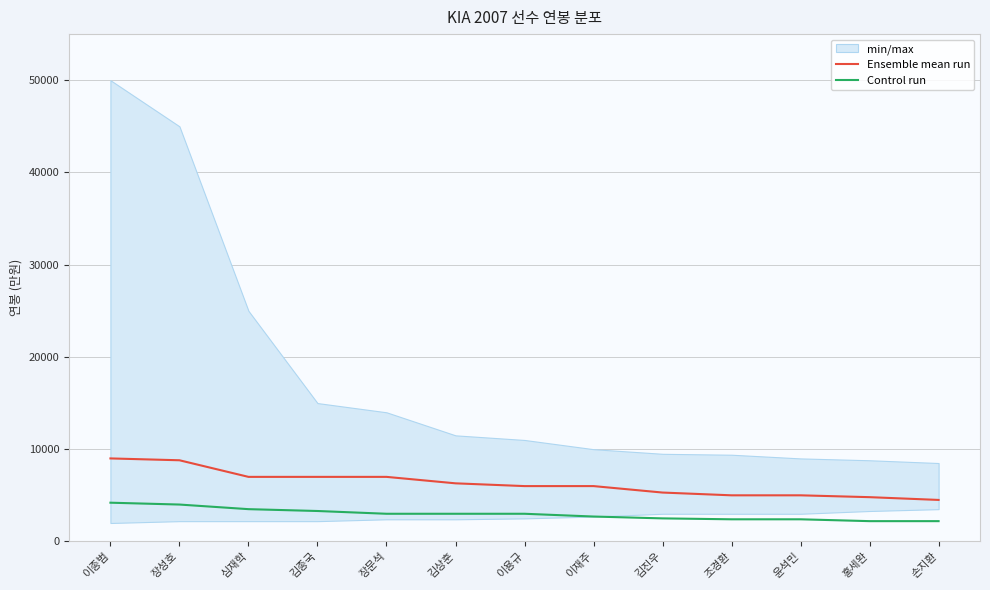

Between 김종국 and 홍세완, which is larger?

김종국